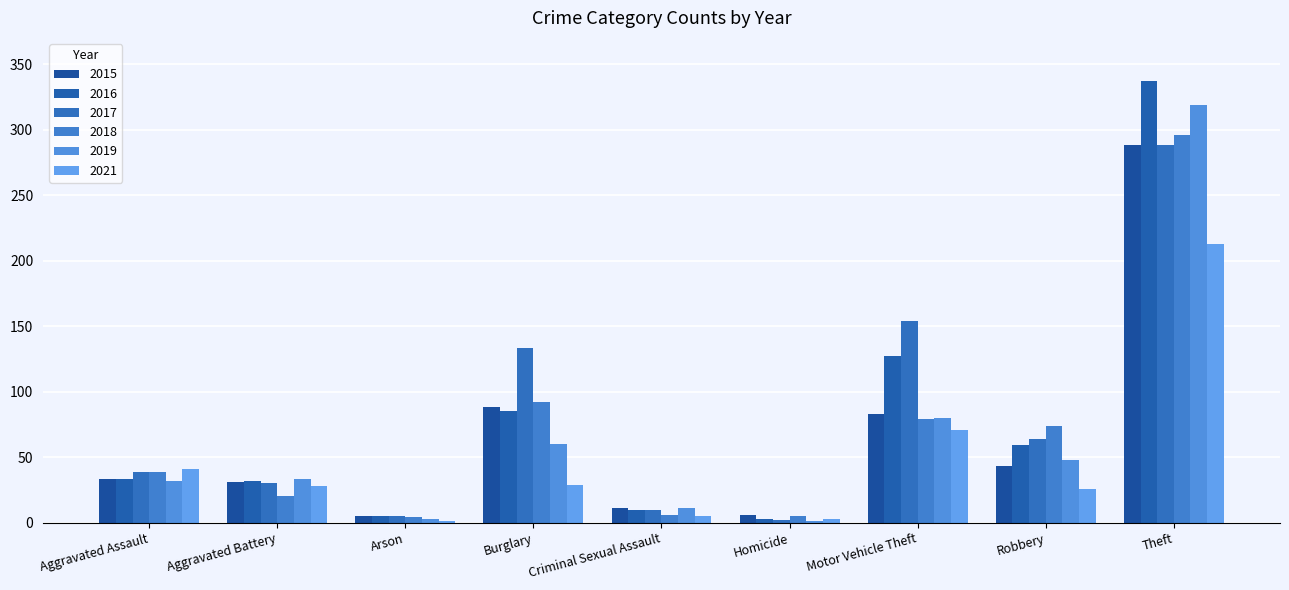

True or false: 2018 has a value of 296 at Theft.

True